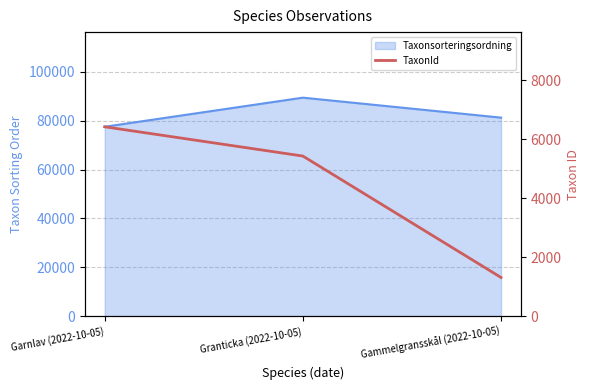

Is it true that the value at Gammelgransskål (2022-10-05) is 617?

False